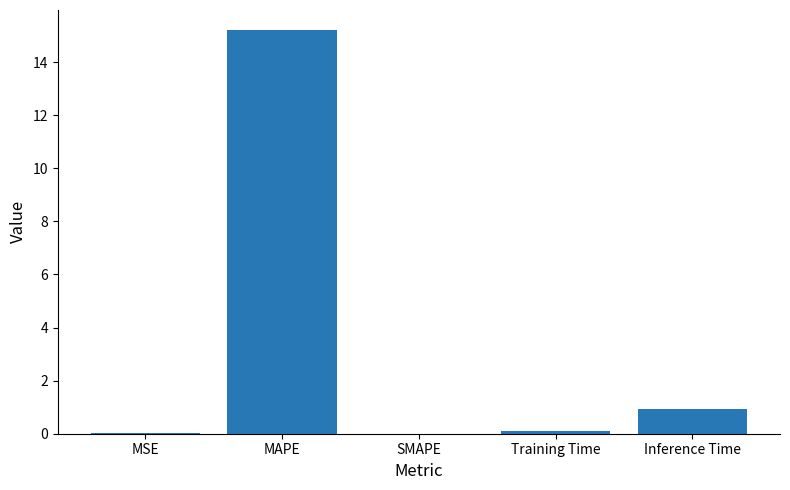

What is the sum of all values?

16.2